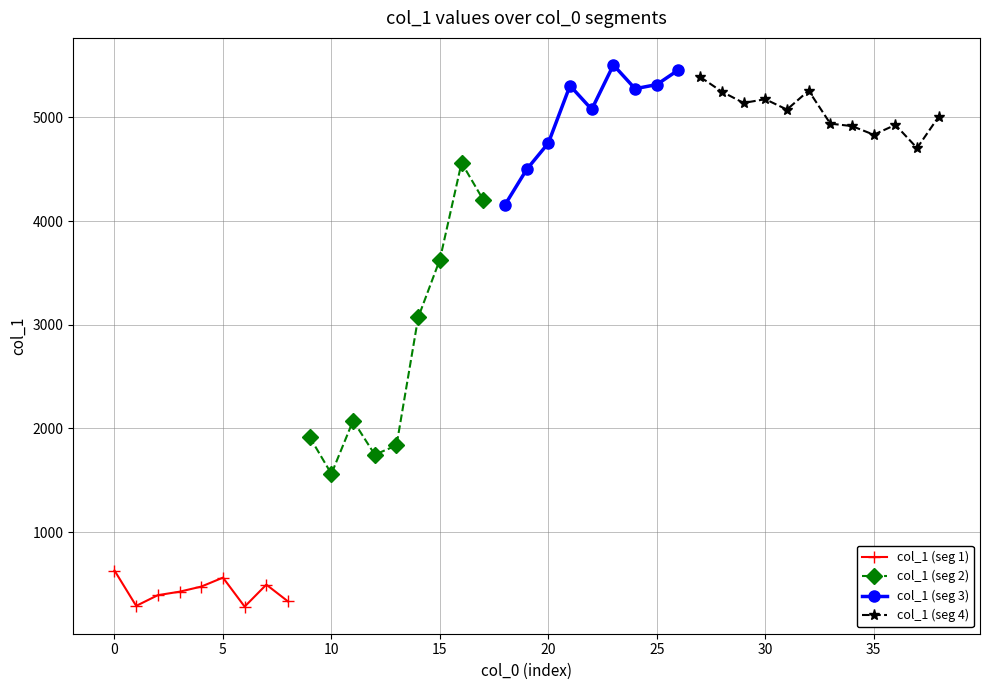

The value of col_1 (seg 1) at 5 is 285.9. True or false?

False